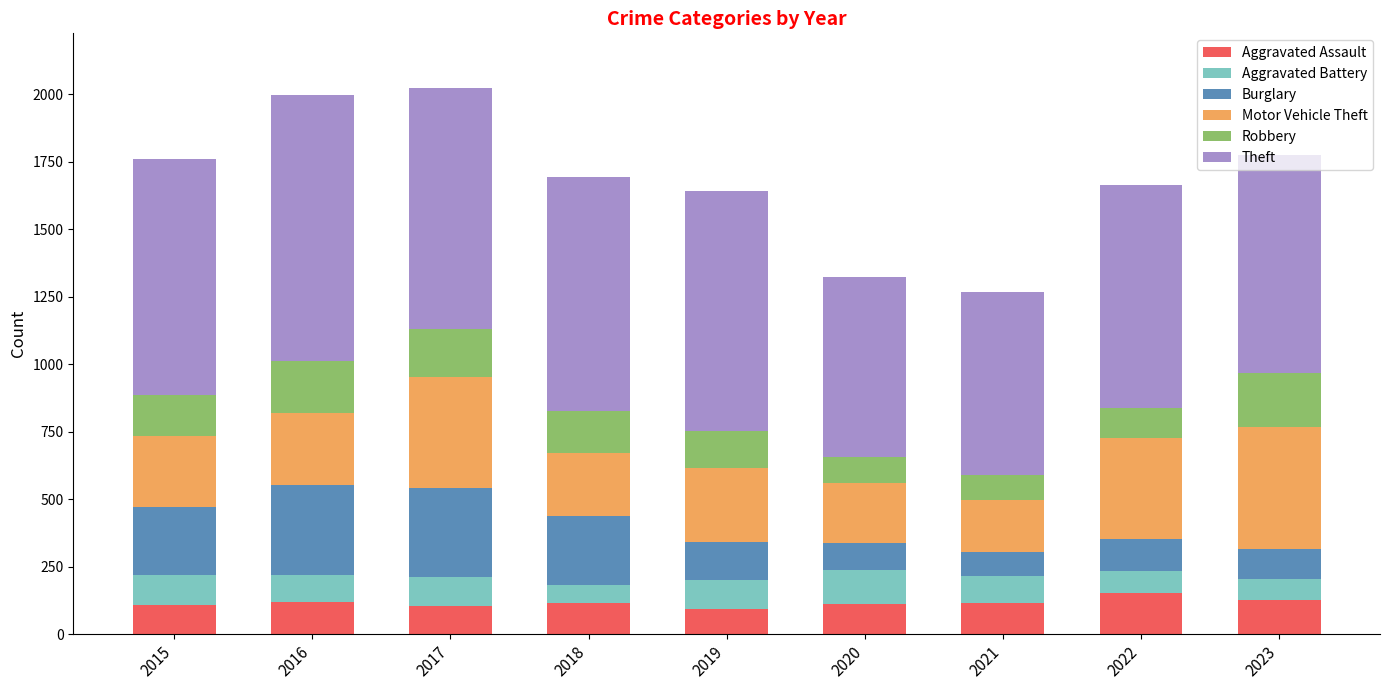

What is the minimum value for Aggravated Assault?

92